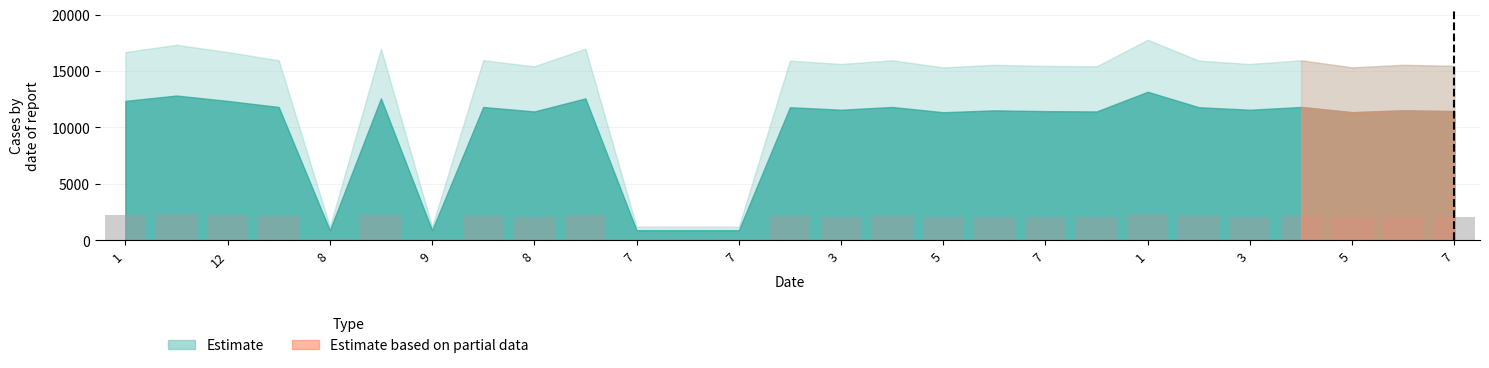

What is the sum of all values?

47839.7